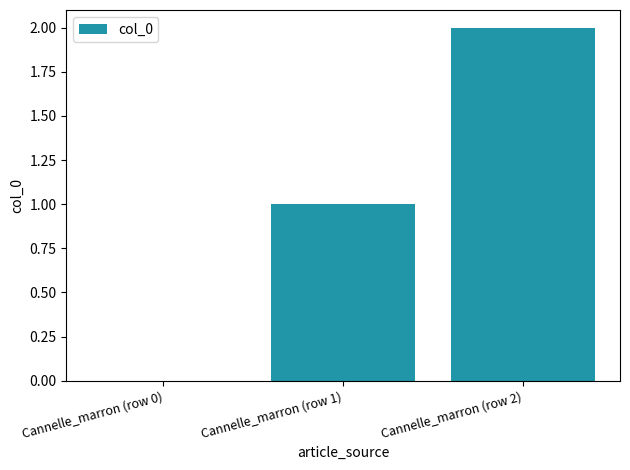

Is it true that the value at Cannelle_marron (row 1) is 1?

True